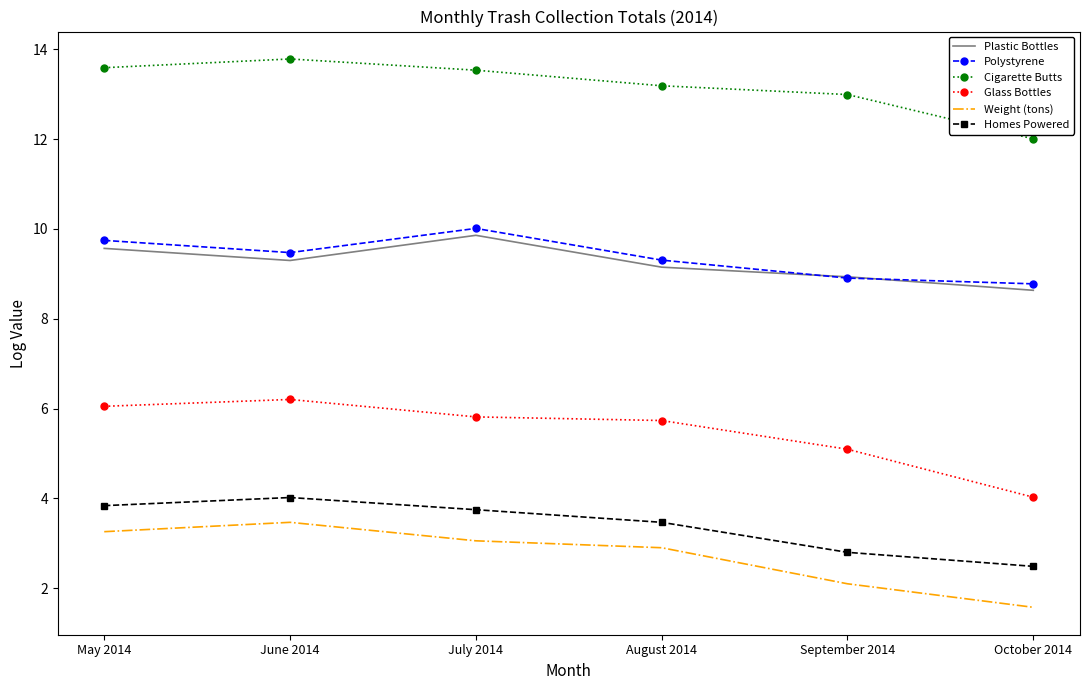

Which series has the largest total across all categories?

Cigarette Butts